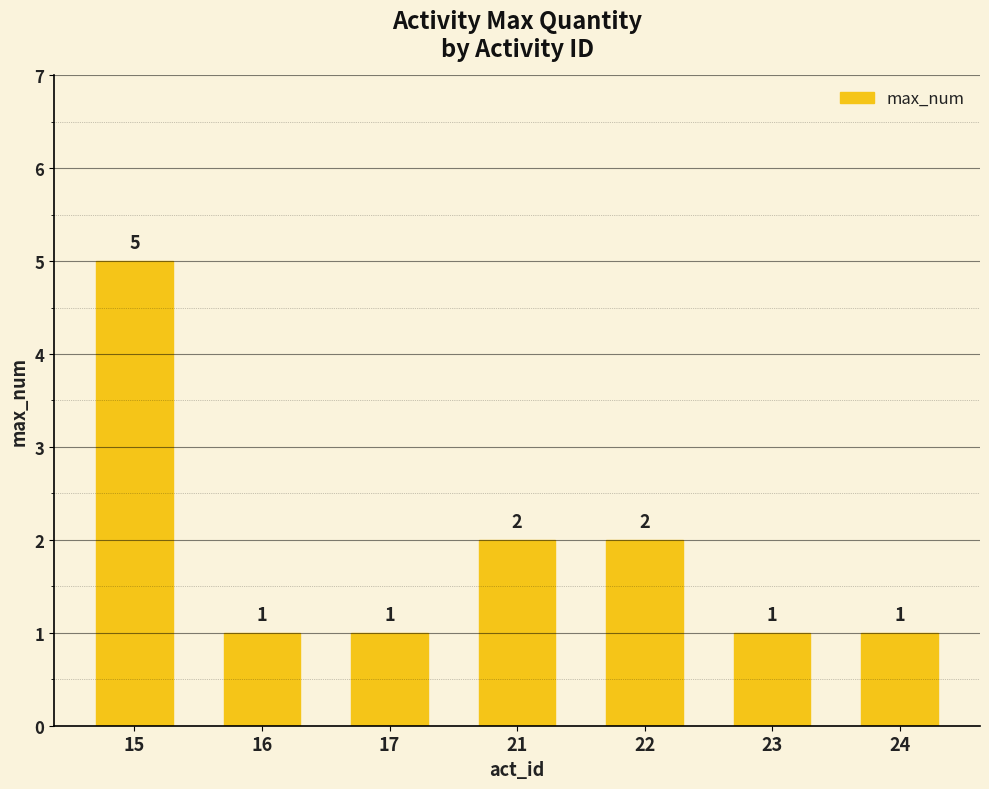

What is the ratio of the value at 23 to the value at 15?

0.2